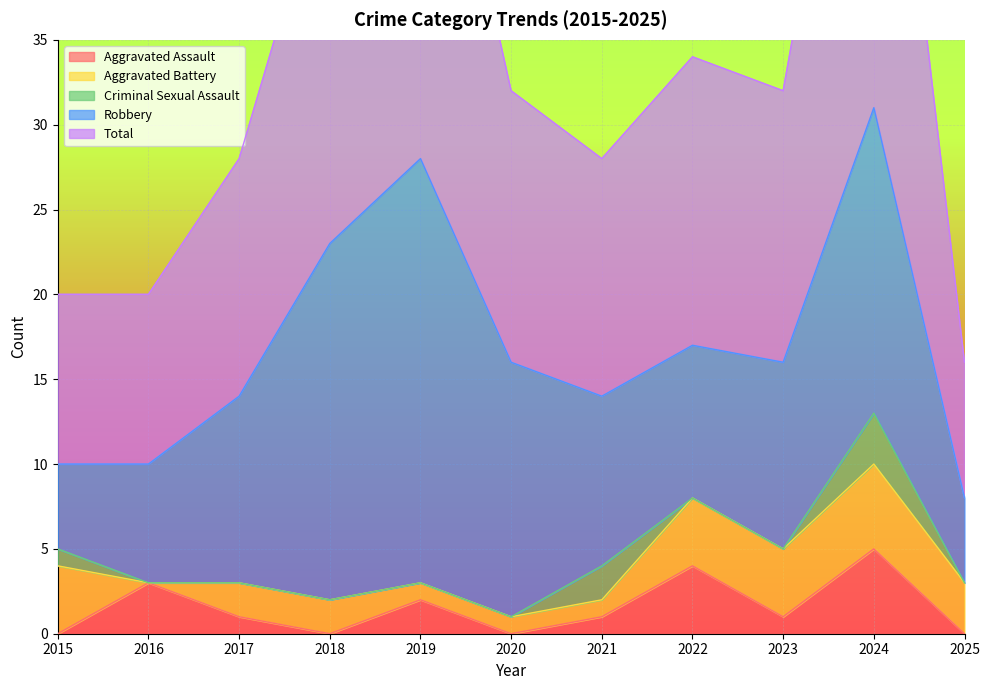

True or false: Robbery and Total intersect in this chart.

False